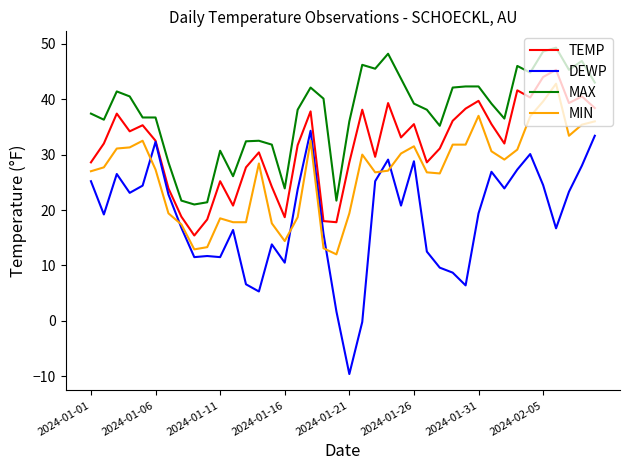

What is the sum of all MAX values?

1499.5